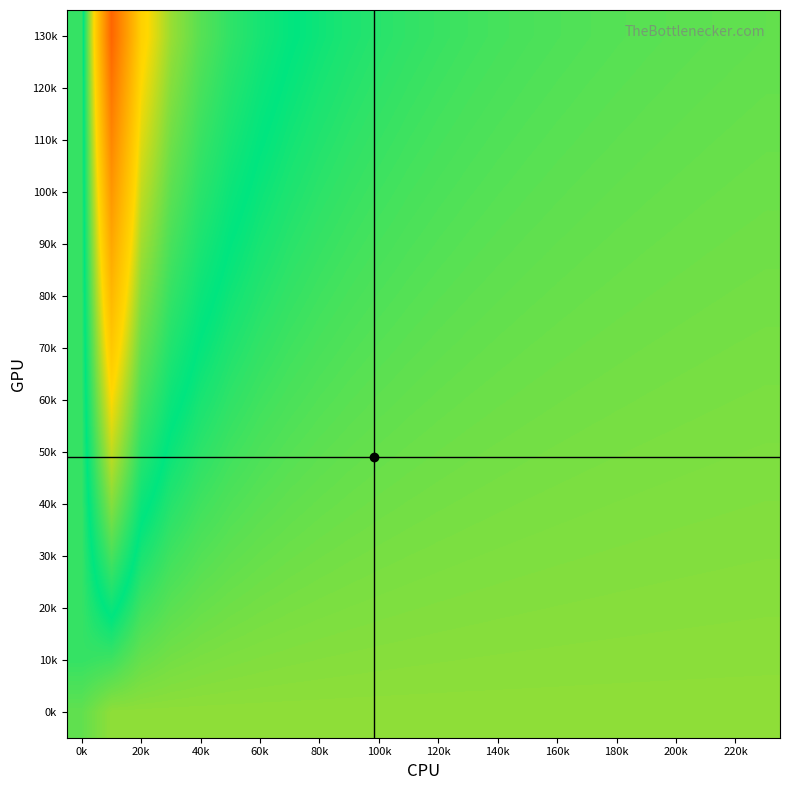

How many series are shown in this chart?

14